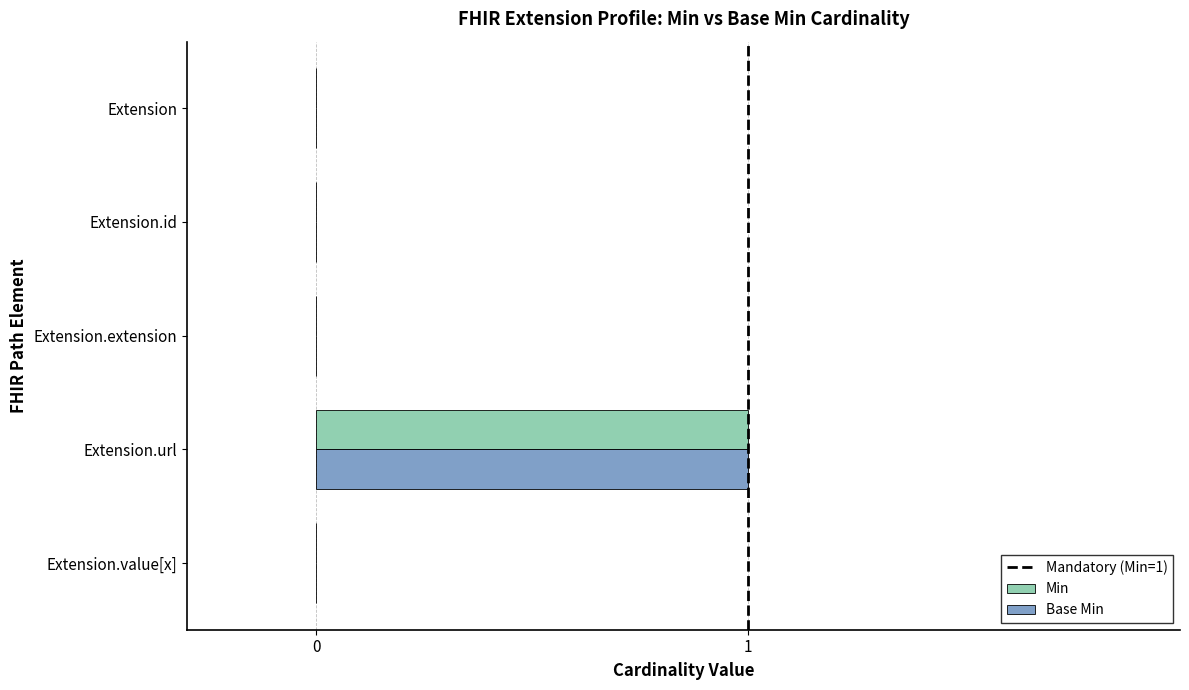

At which category is the sum across all series the highest?

Extension.url